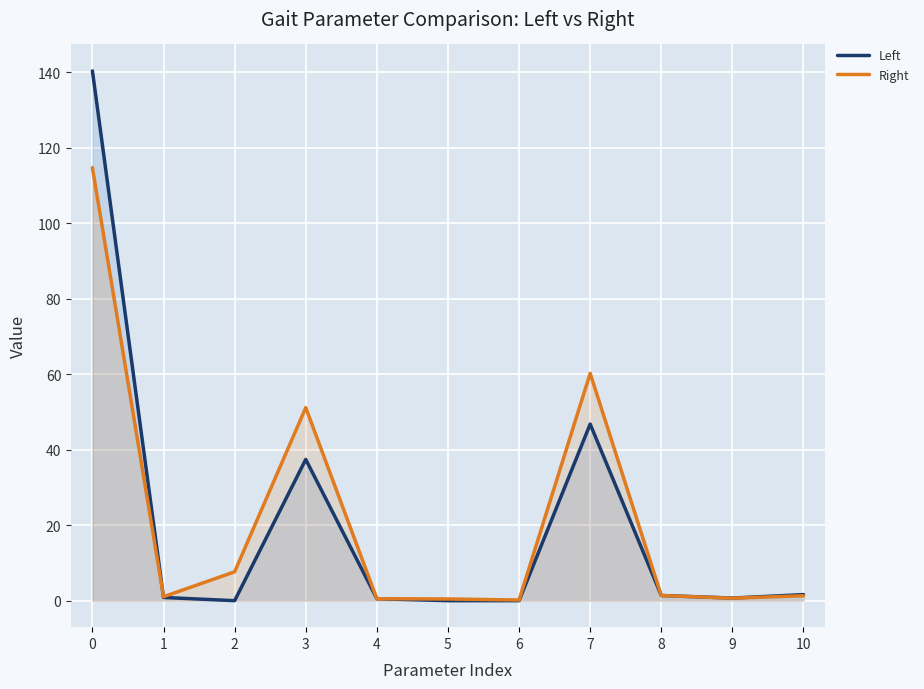

Is the value of Right at 2 greater than the value of Left at 3?

No